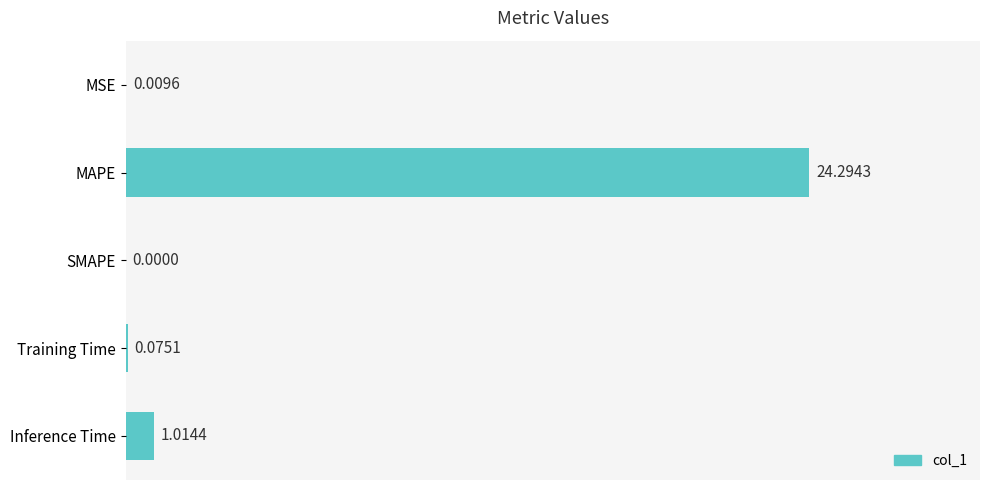

Between Training Time and SMAPE, which is larger?

Training Time